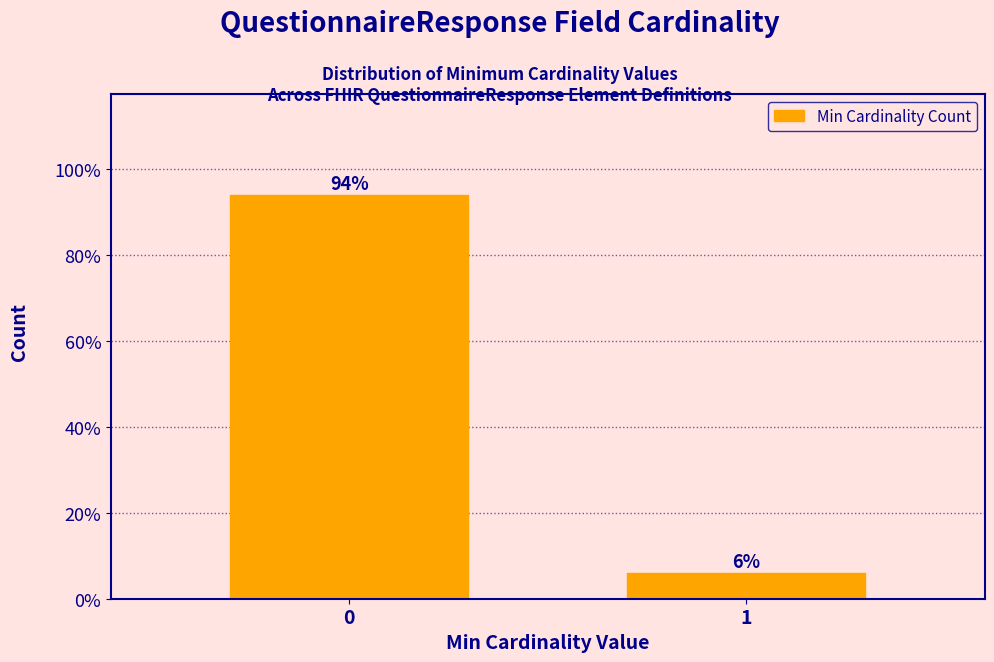

What is the sum of the values at 0 and 1?

100.0